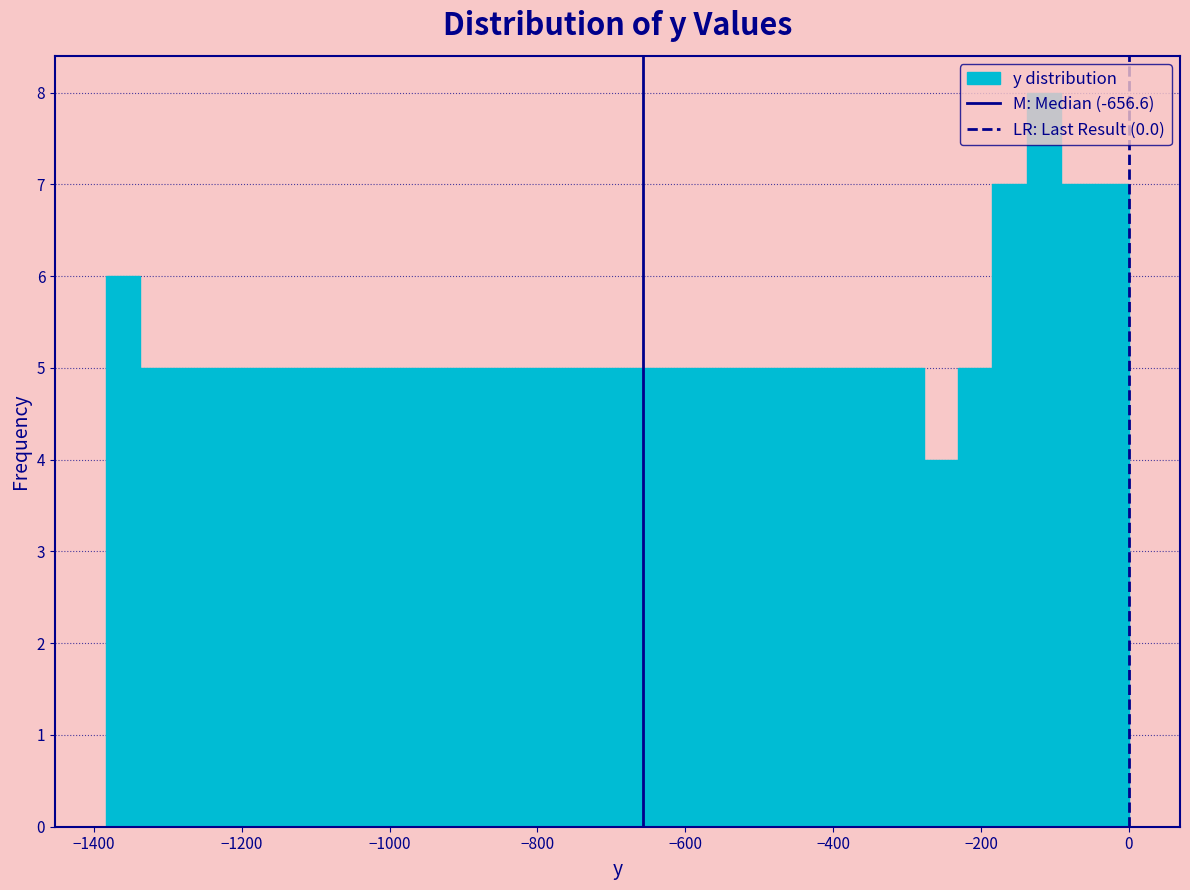

Read against the x-axis, roughly where is the centre of the tallest bar?

-120